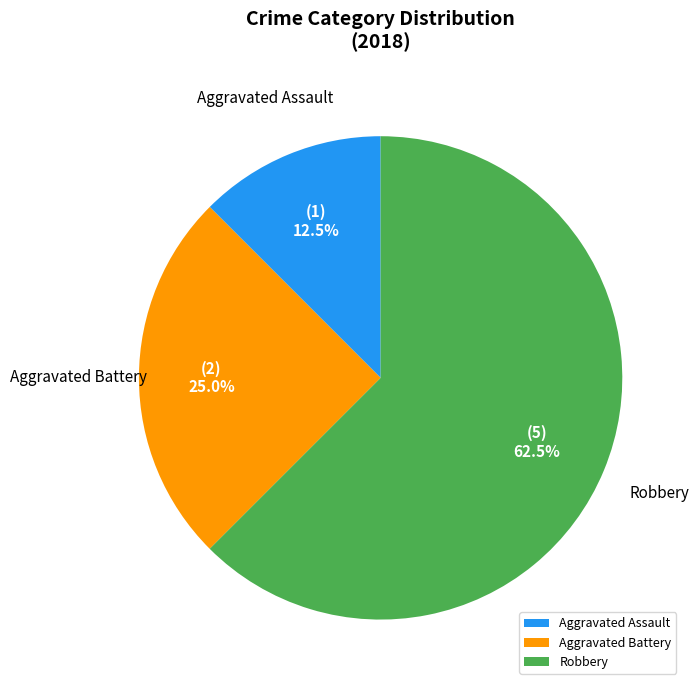

Is there a majority slice in this chart?

Yes